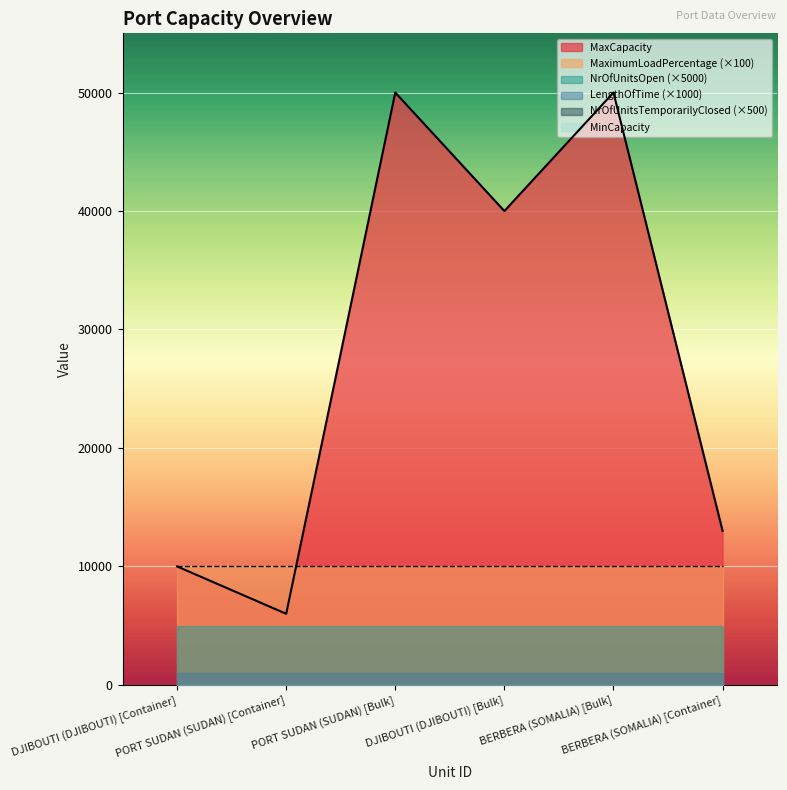

True or false: NrOfUnitsTemporarilyClosed has more than 0 interior local peaks.

False